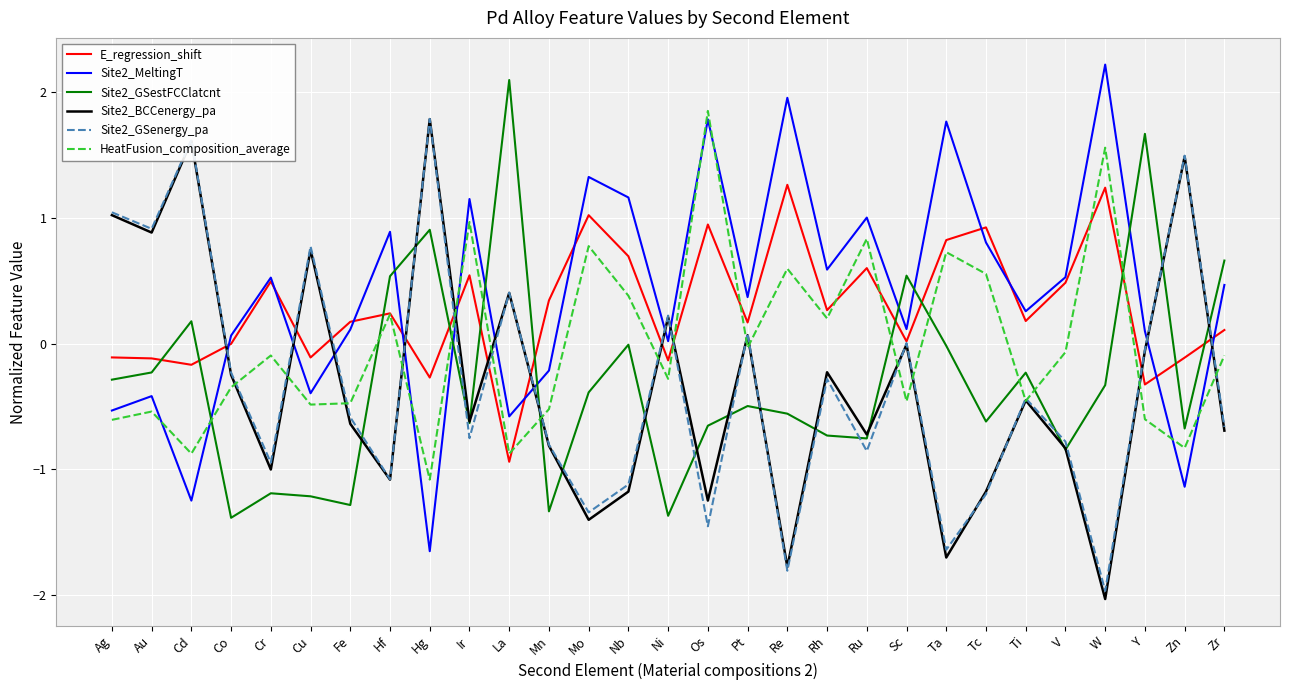

Does the chart display data point markers on the line(s)?

No